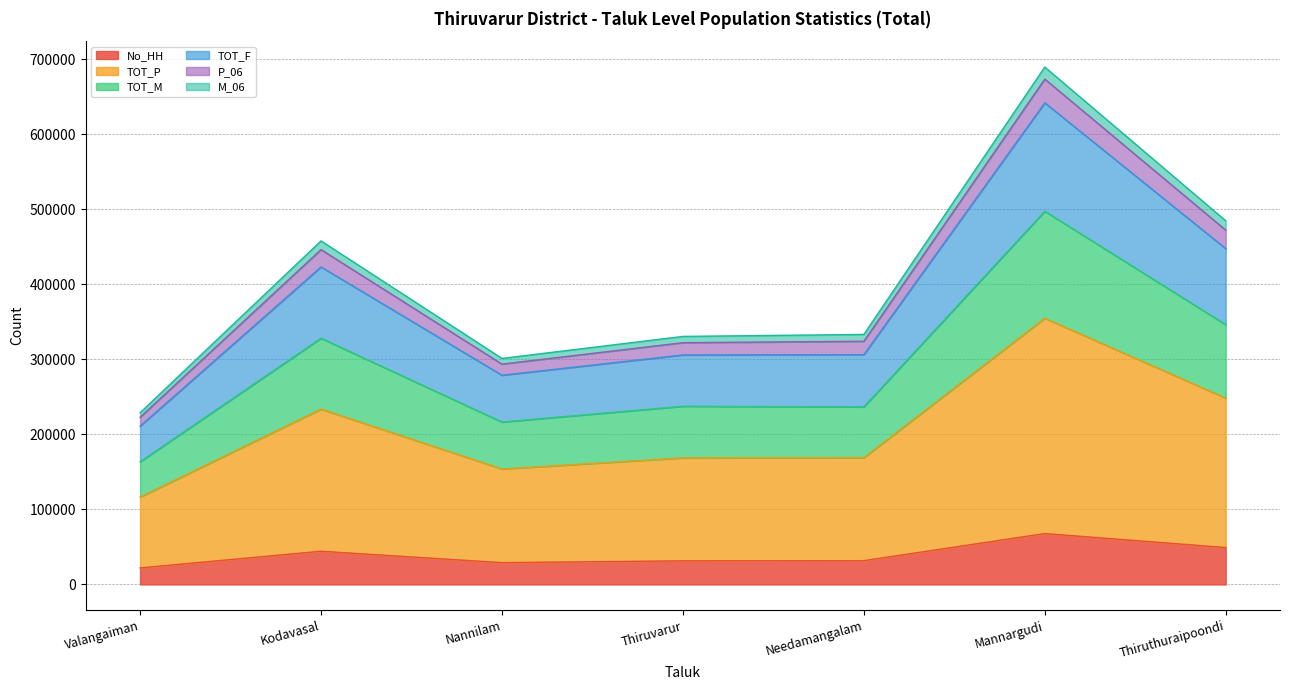

What is the highest value of the No_HH series?

67783